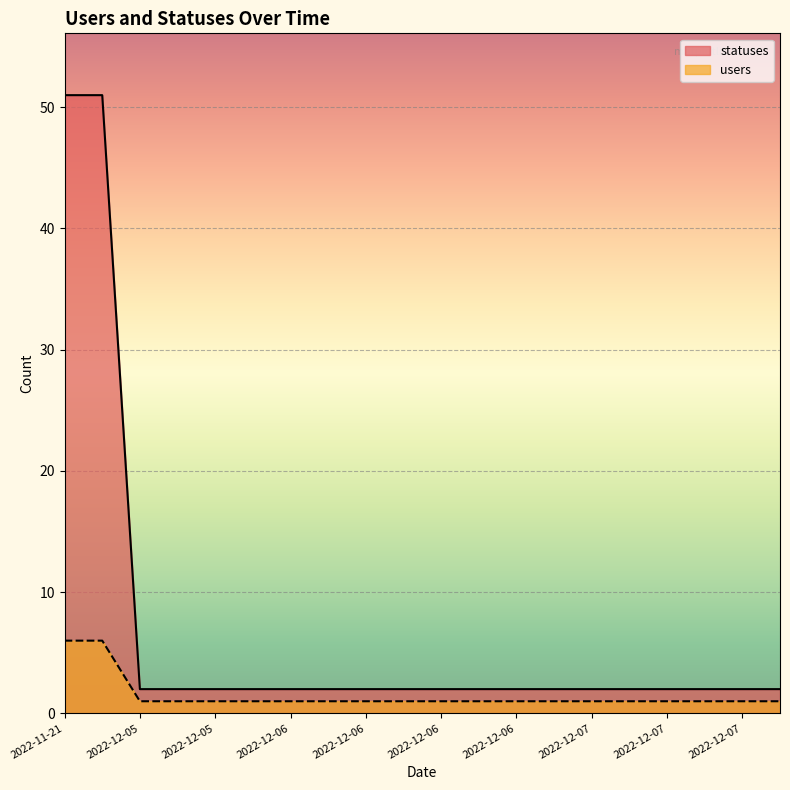

At how many categories does at least one series exceed 35?

2